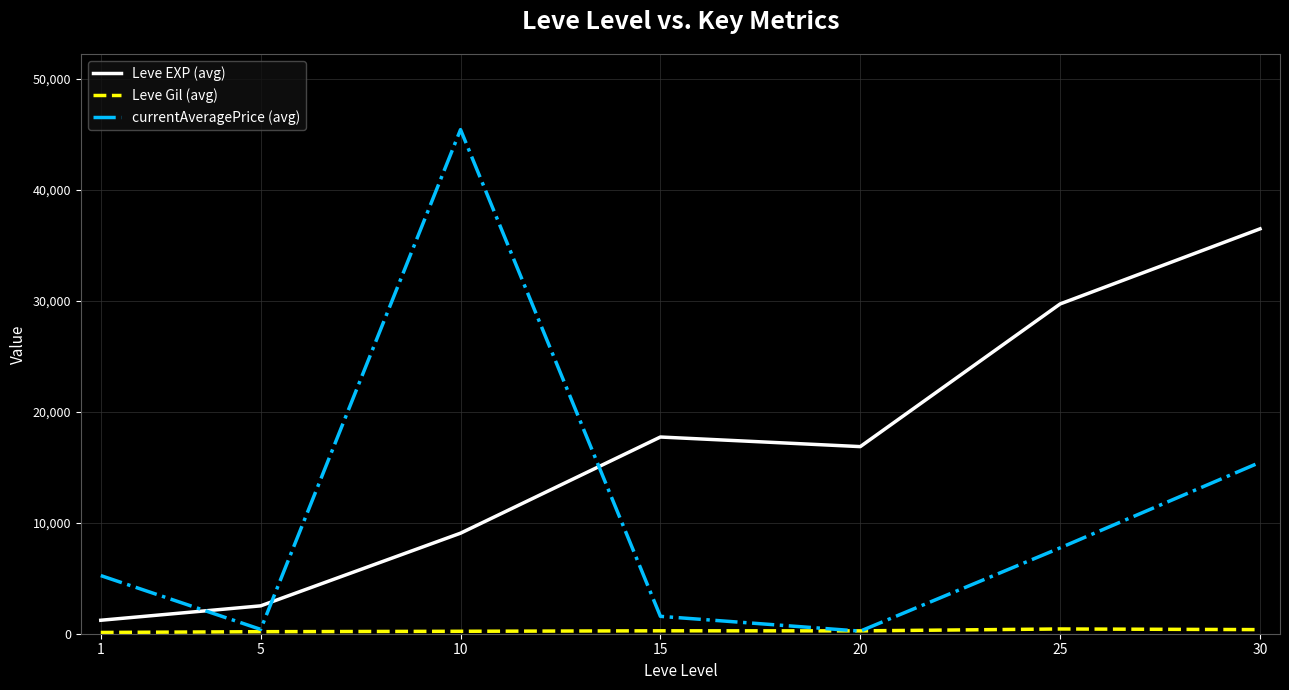

What is the difference between the highest and lowest values at 25?

29297